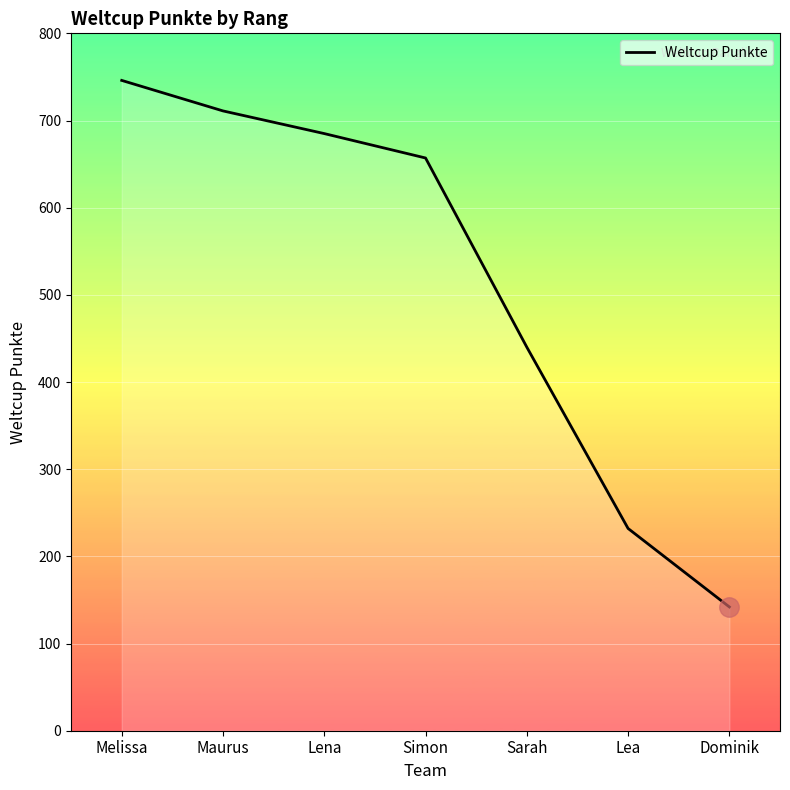

Reading left to right, extract all data points from this chart.

746	711	685	657	440	232	142